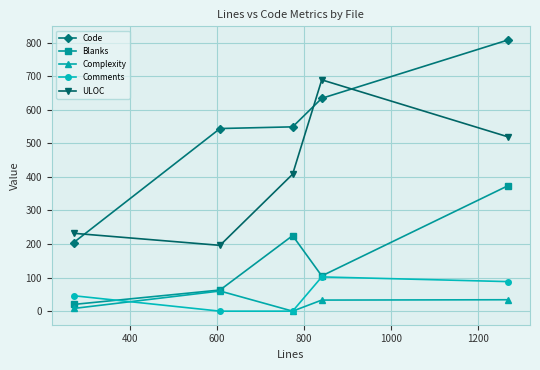

Which series has the largest total across all categories?

Code